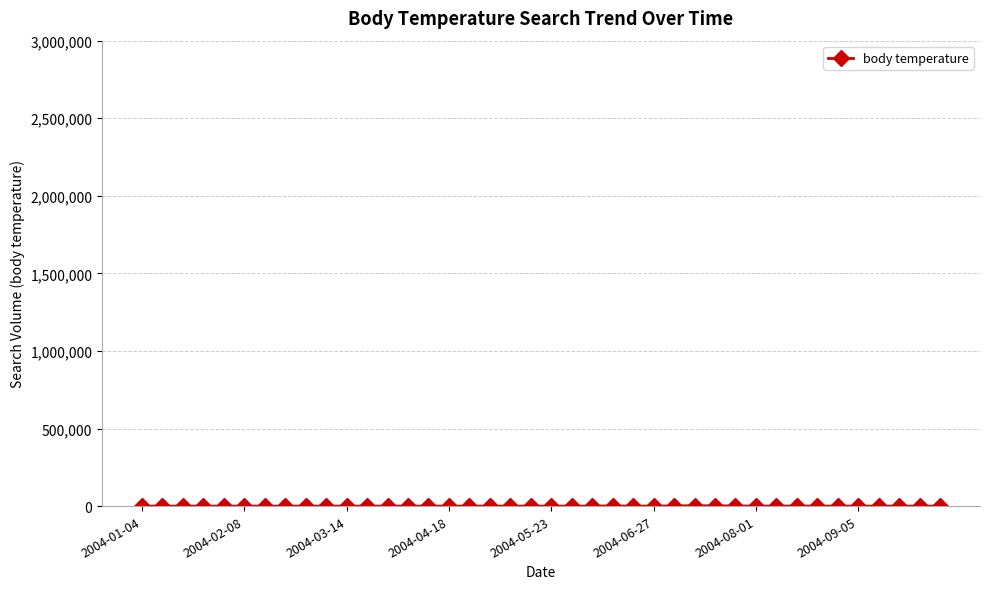

True or false: there are more than 0 points higher than both neighbors.

True